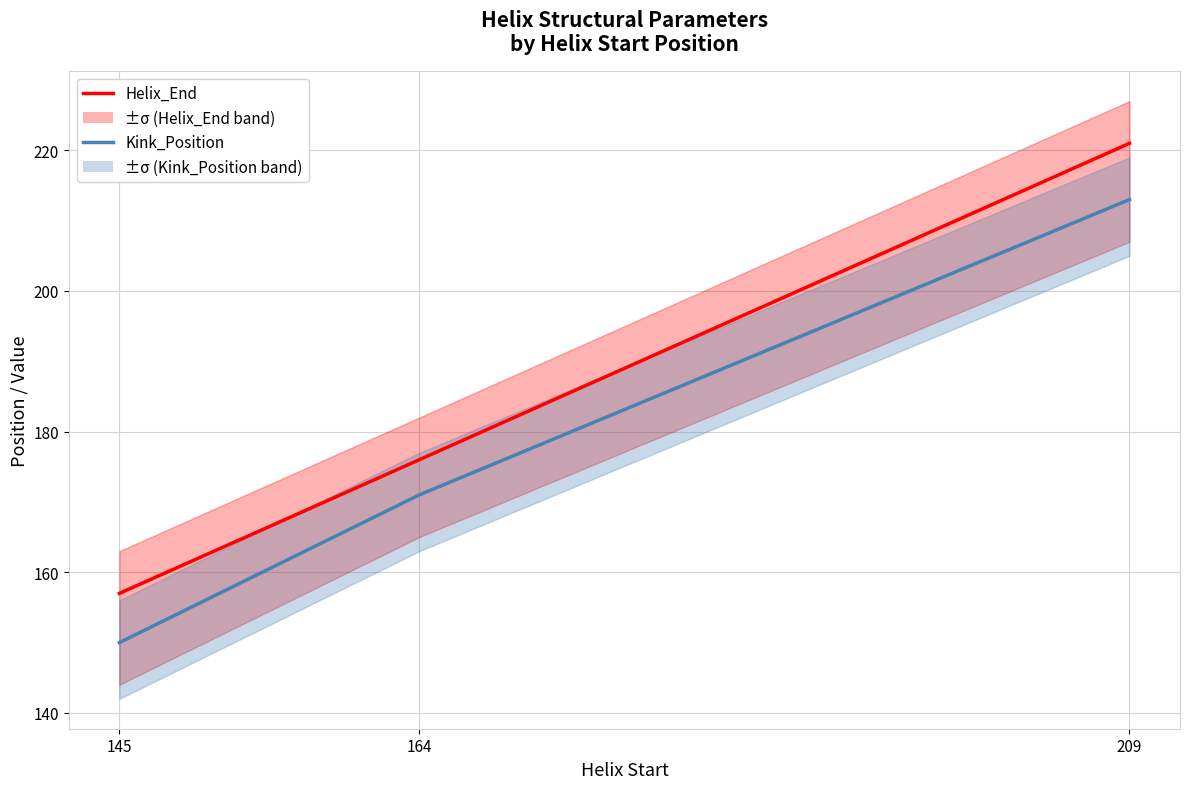

How many lines are shown in the chart?

2